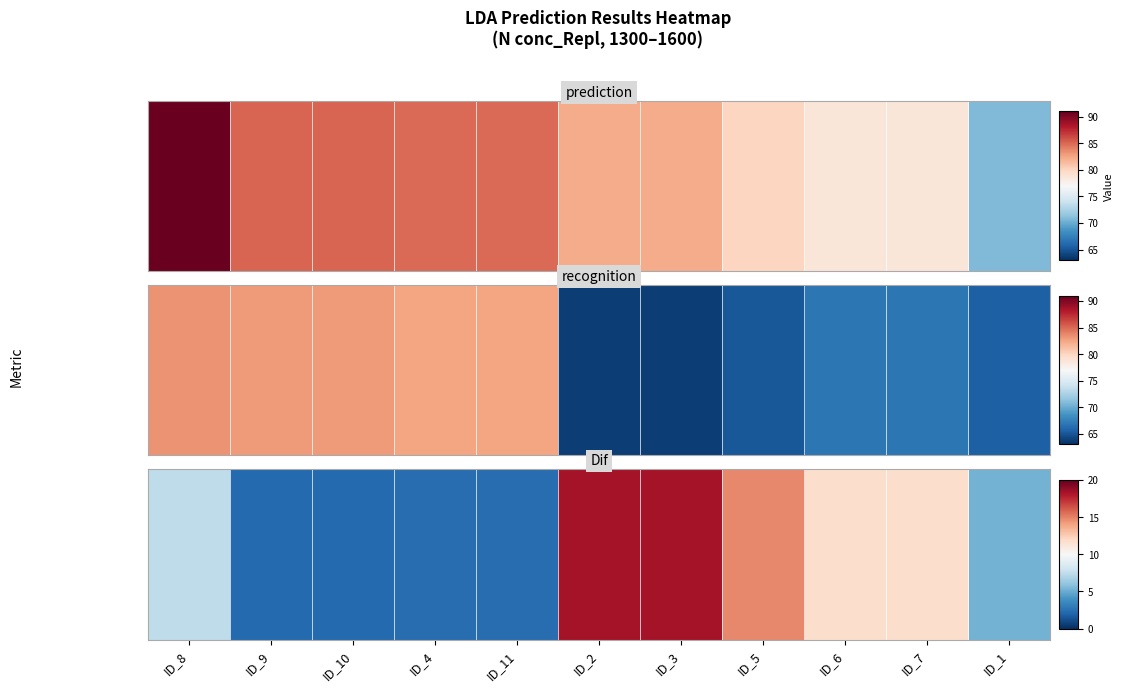

What is the greatest value displayed?

18.3